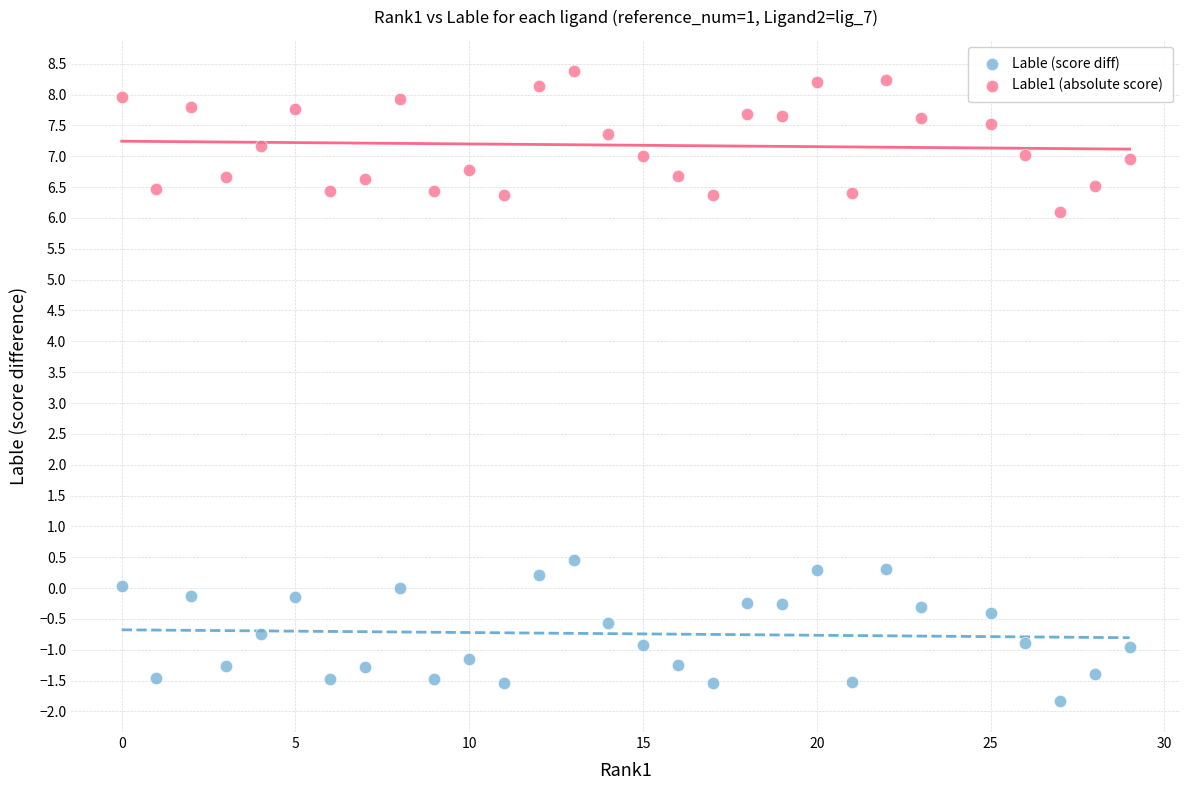

Which series contains the lowest Y value?

Lable (score diff)